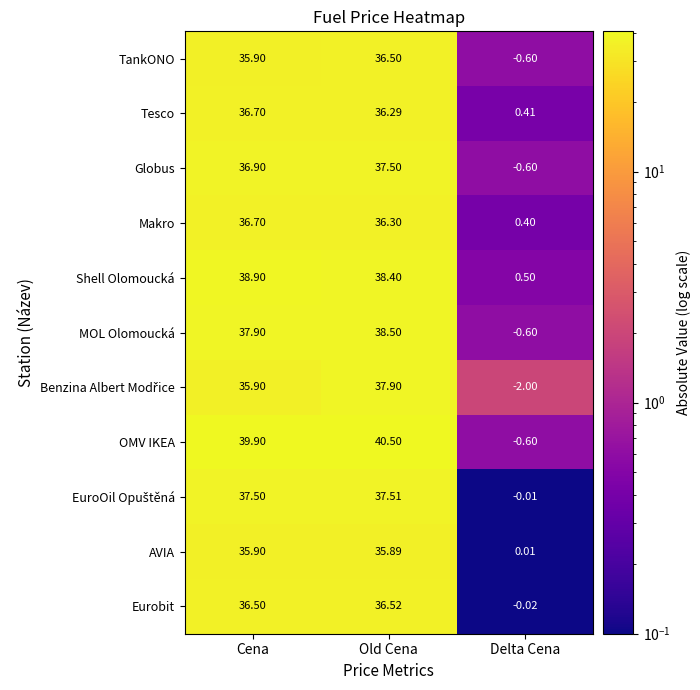

At which category is the sum across all series the highest?

Old Cena